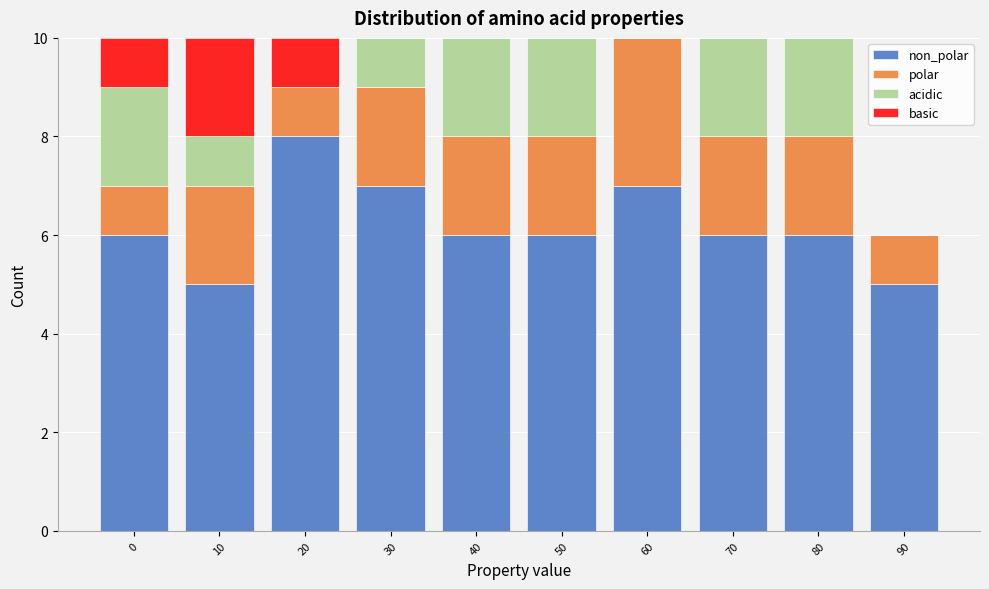

What is the total value across all series at 20?

10